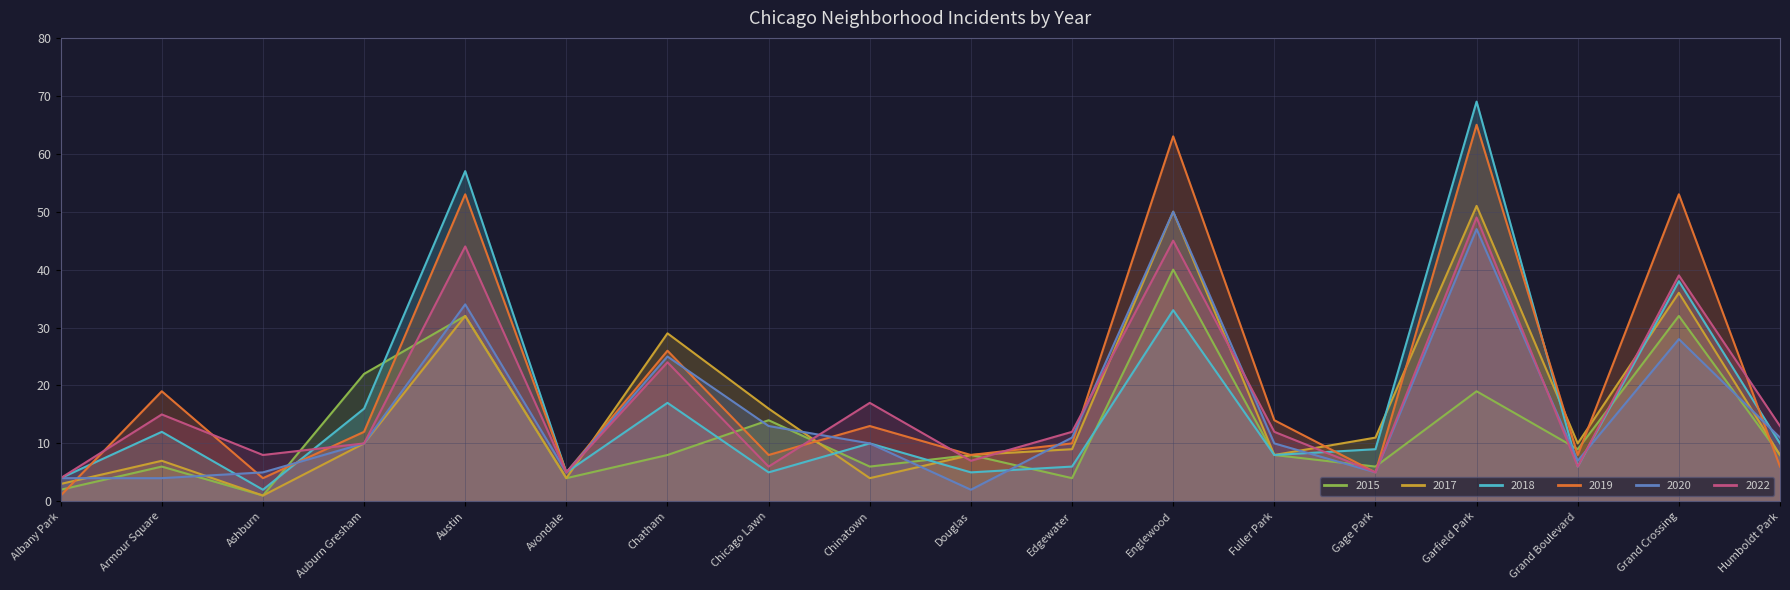

True or false: 2022 has more than 1 interior local peaks.

True